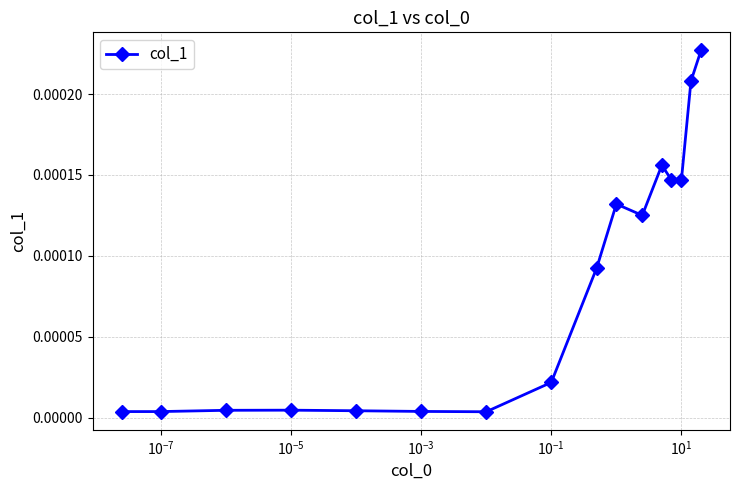

True or false: there are more than 1 points higher than both neighbors.

True